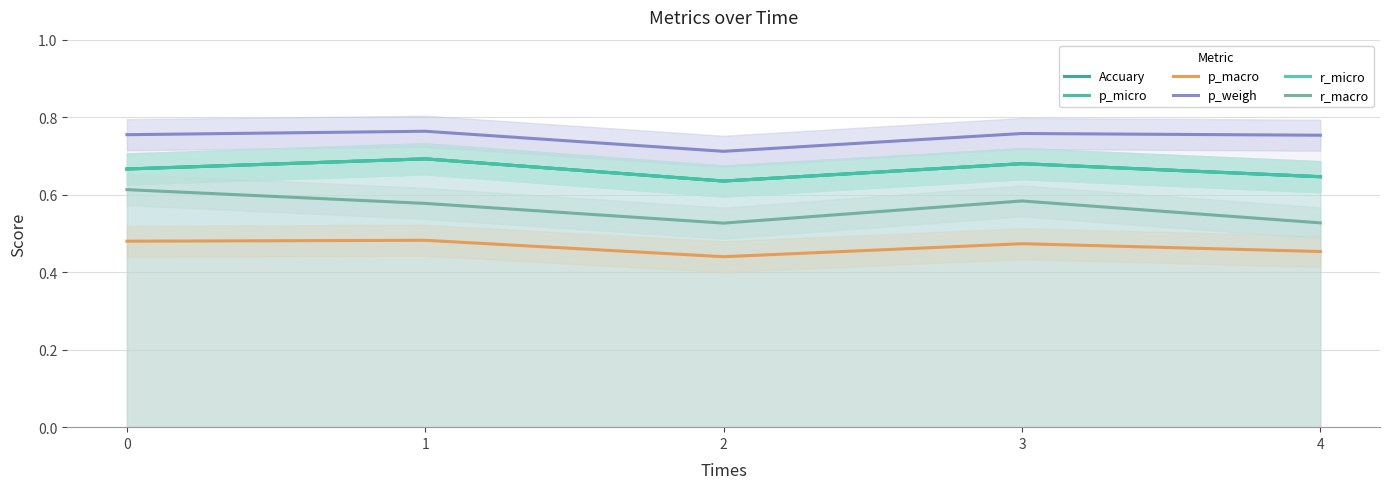

List the labels in order of r_macro value, largest first.

0, 3, 1, 4, 2